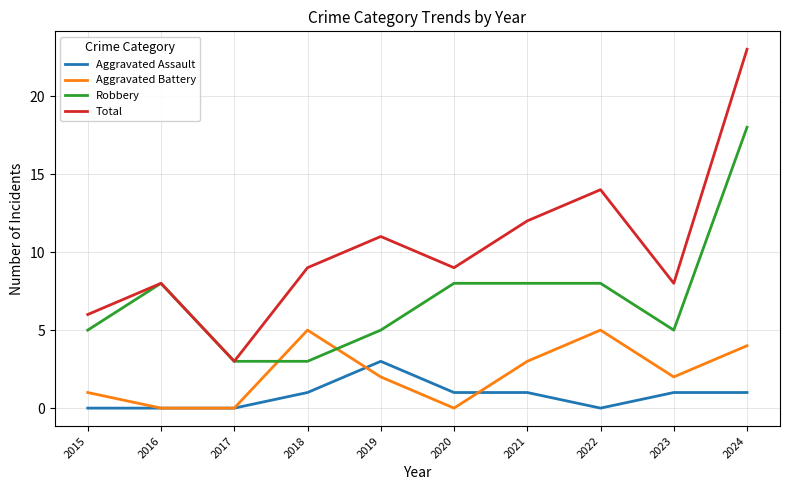

What is the average value of the Robbery series?

7